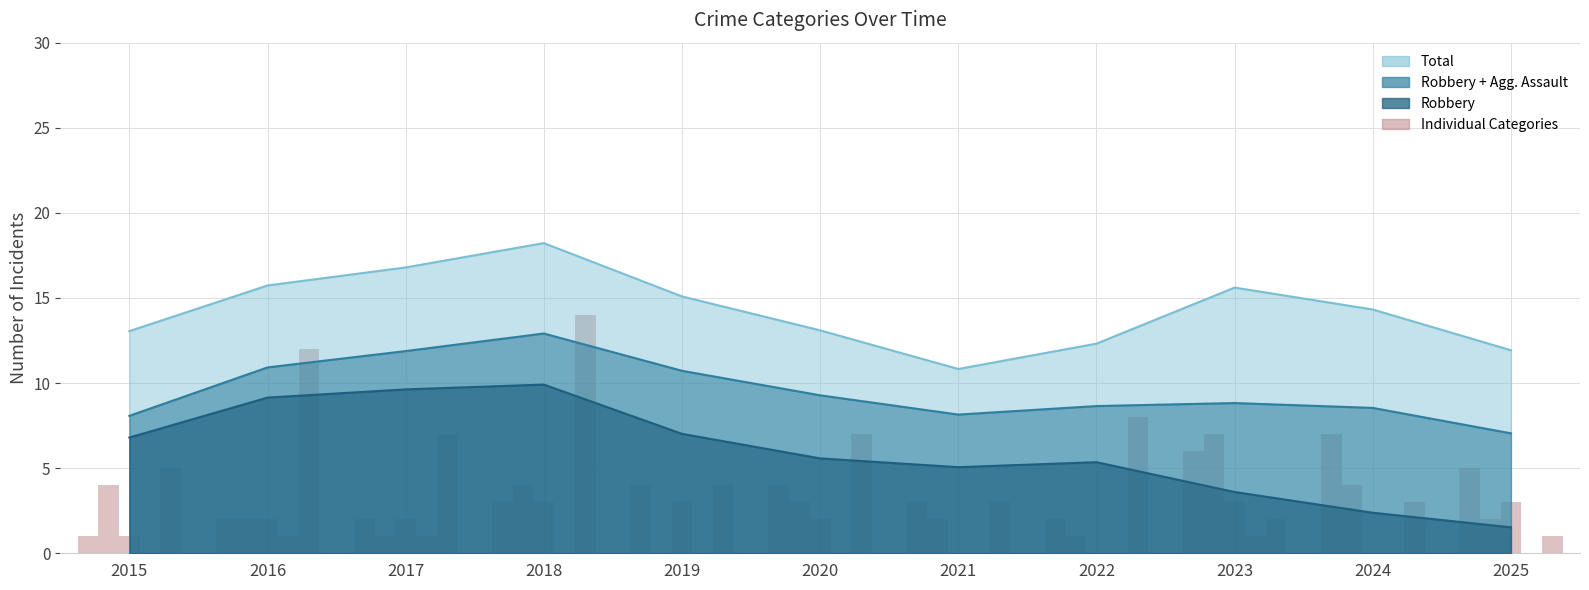

Are the bars horizontal?

No